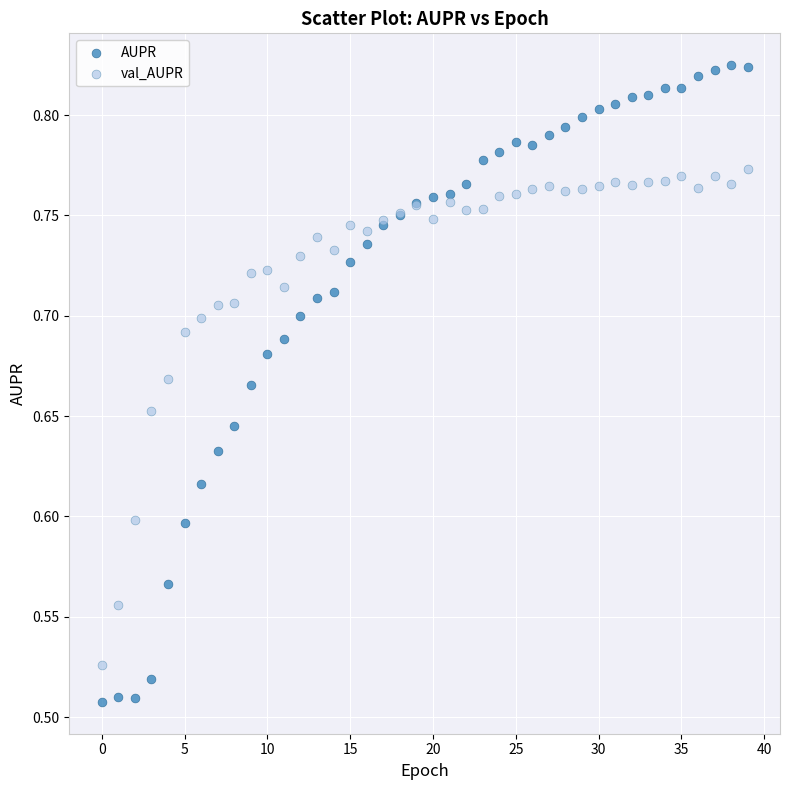

Which series has the largest Y range (max minus min)?

AUPR